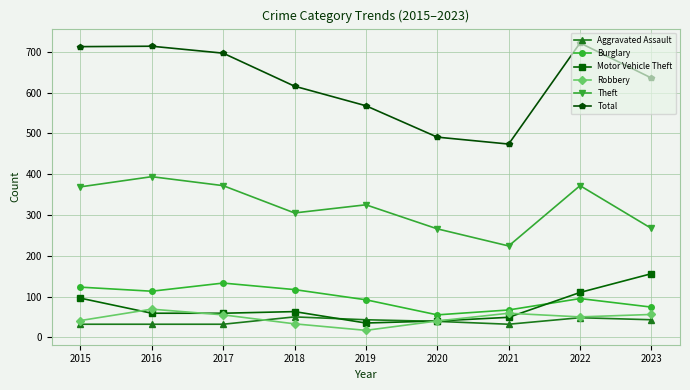

The Total series shows 491 at 2020. True or false?

True